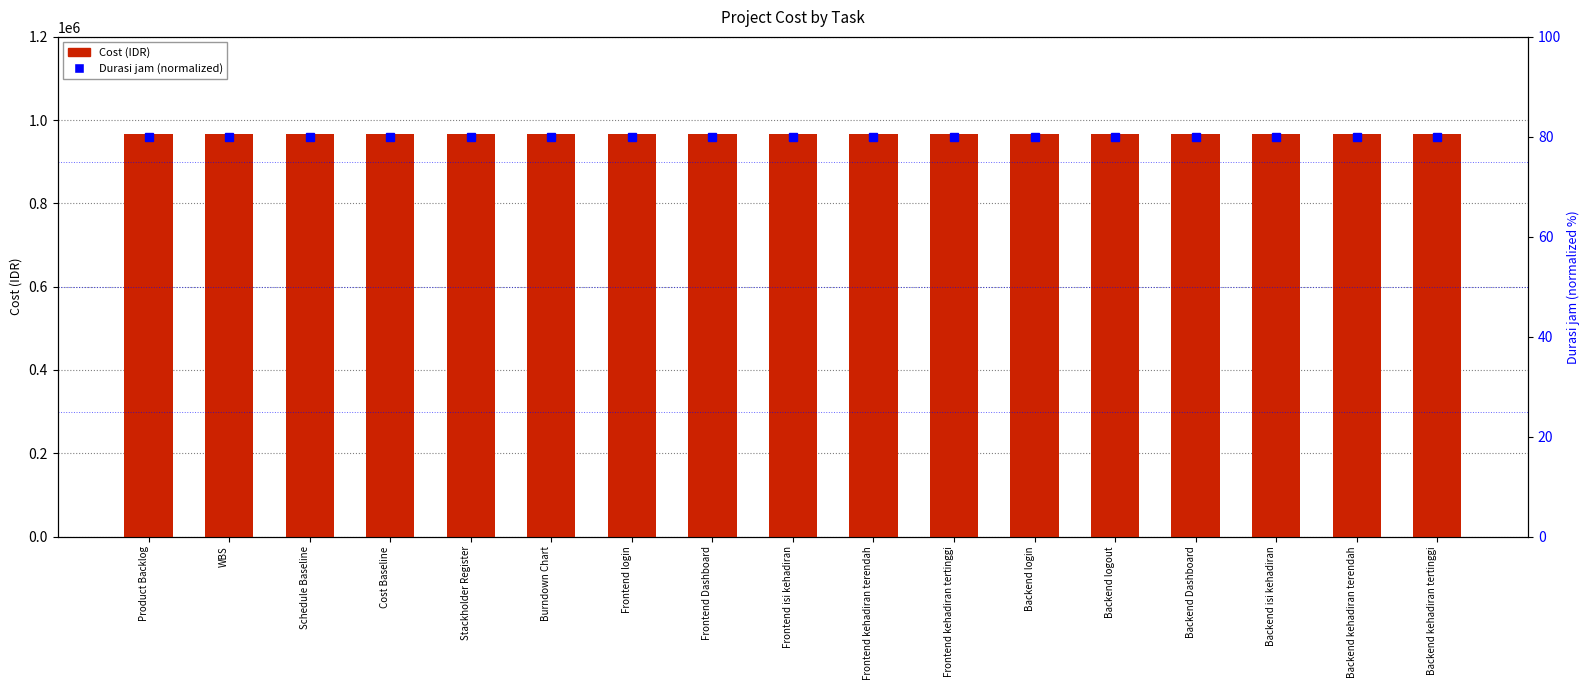

Are the bars horizontal?

No